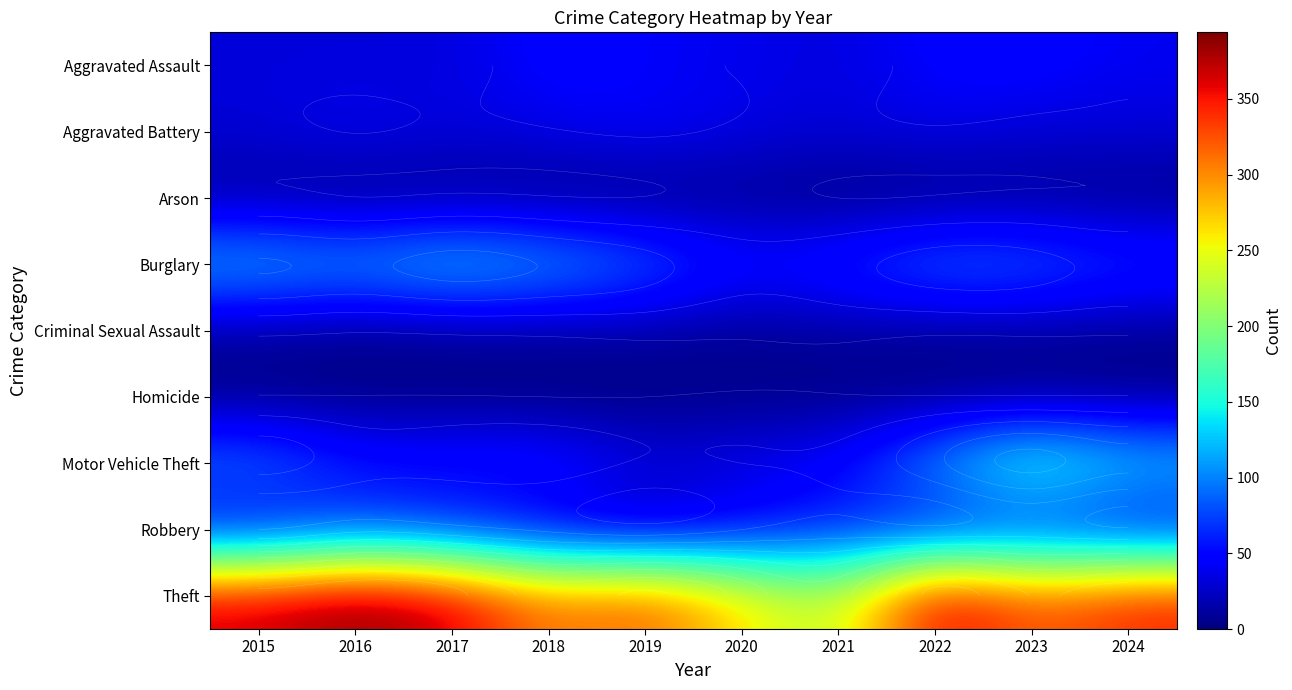

What is the difference between the maximum and minimum values in the Arson series?

9